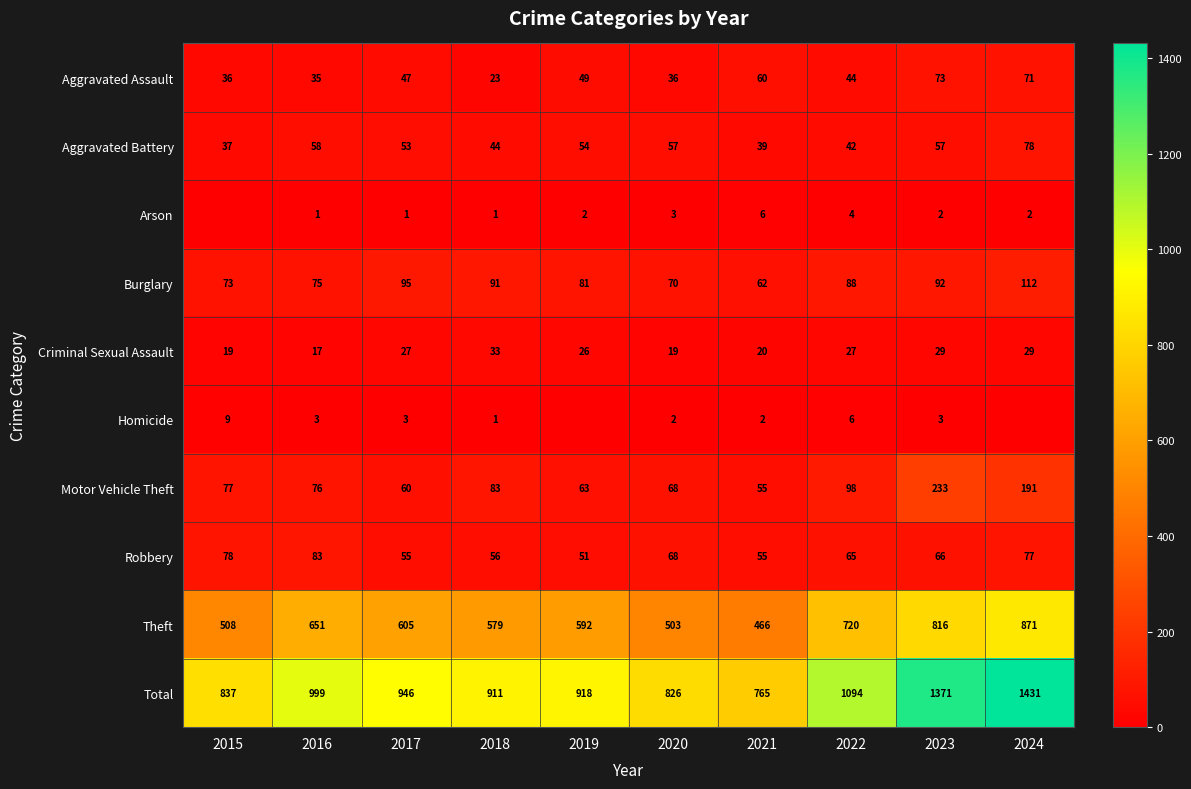

Read the Motor Vehicle Theft value at 2019, to the nearest 50.

50